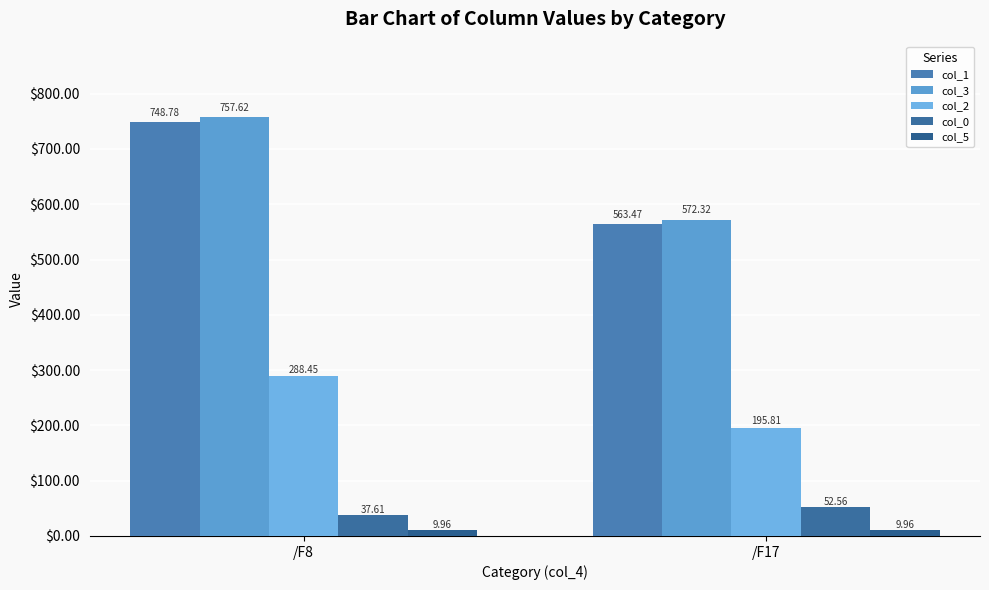

At which category is the sum across all series the highest?

/F8